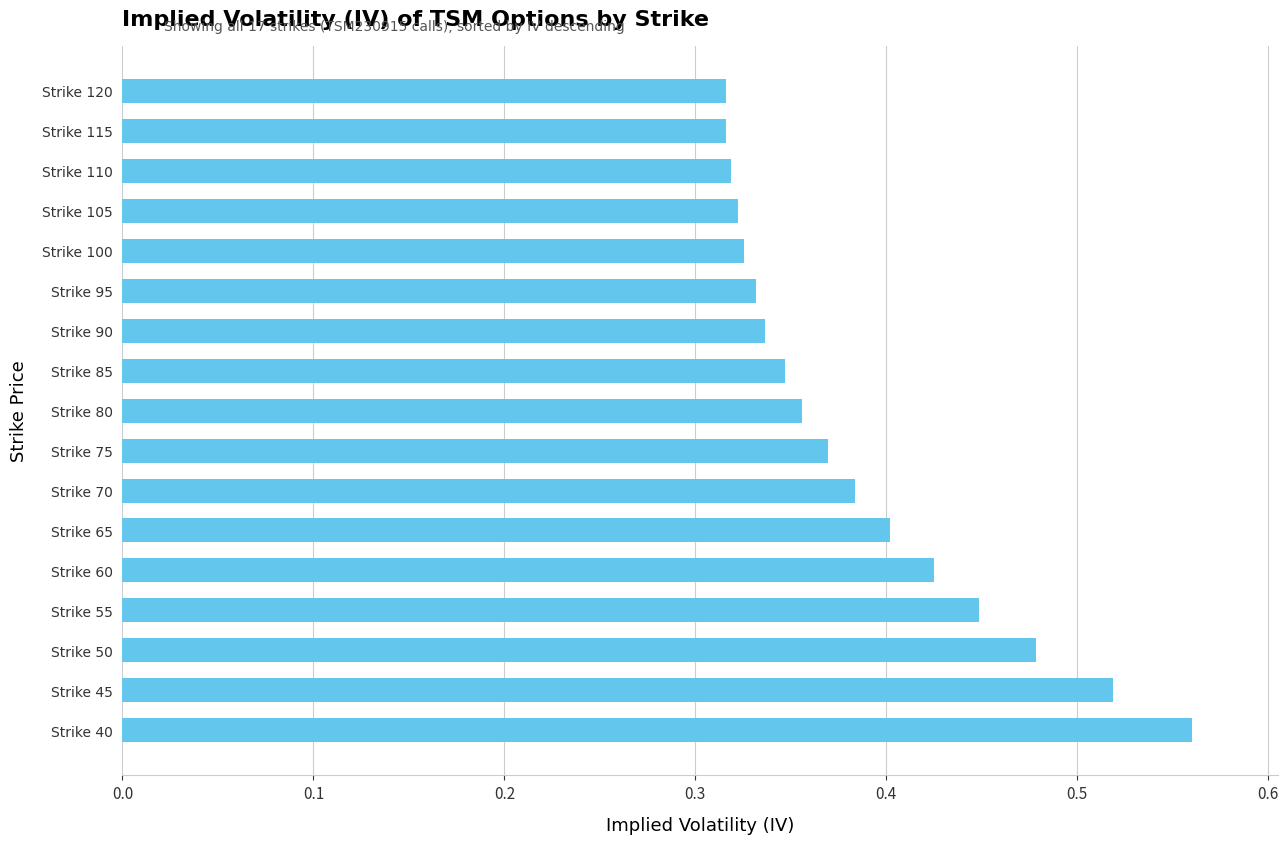

Does the chart contain any negative values?

No